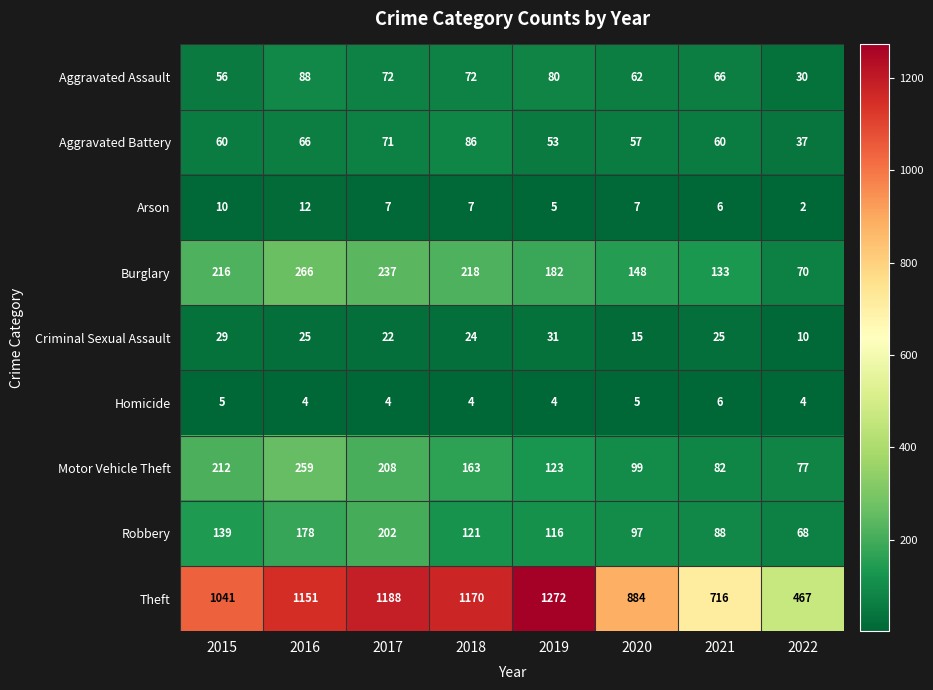

Rank the series at 2018 from lowest to highest value.

Homicide, Arson, Criminal Sexual Assault, Aggravated Assault, Aggravated Battery, Robbery, Motor Vehicle Theft, Burglary, Theft